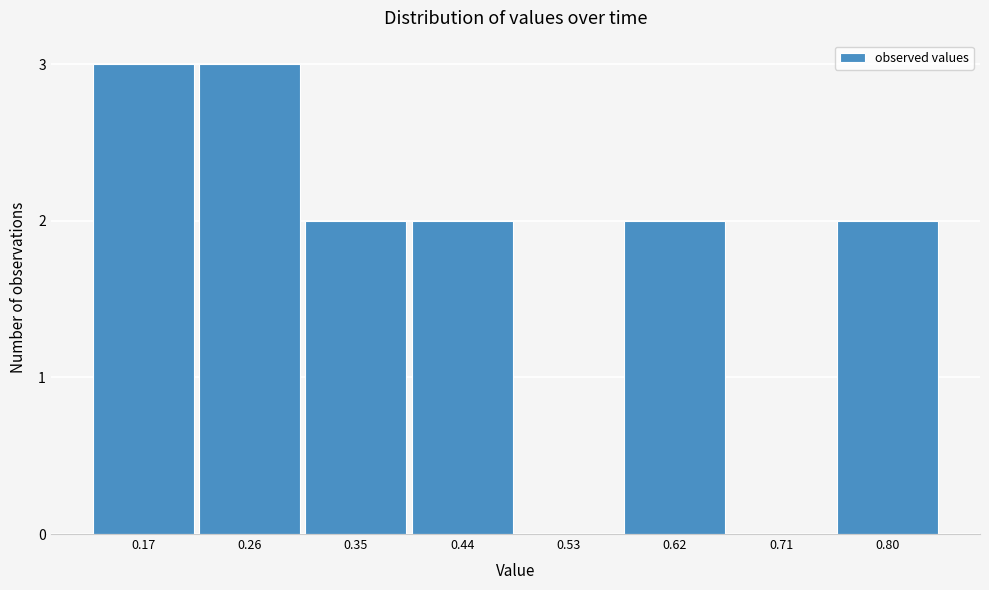

Reading left to right, extract all data points from this chart.

0.17=3	0.26=3	0.35=2	0.44=2	0.53=0	0.62=2	0.71=0	0.80=2